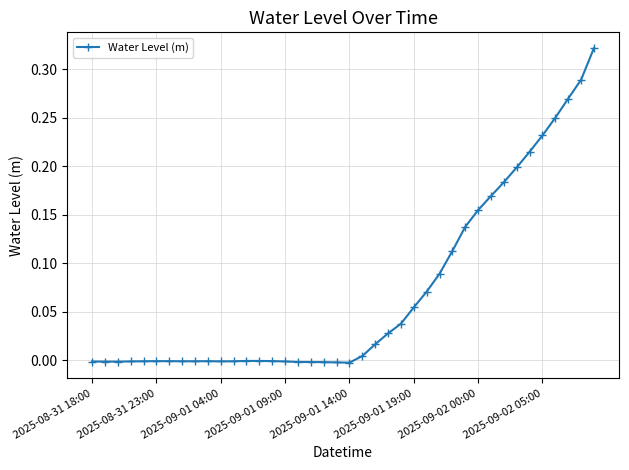

True or false: there are more than 1 points higher than both neighbors.

True